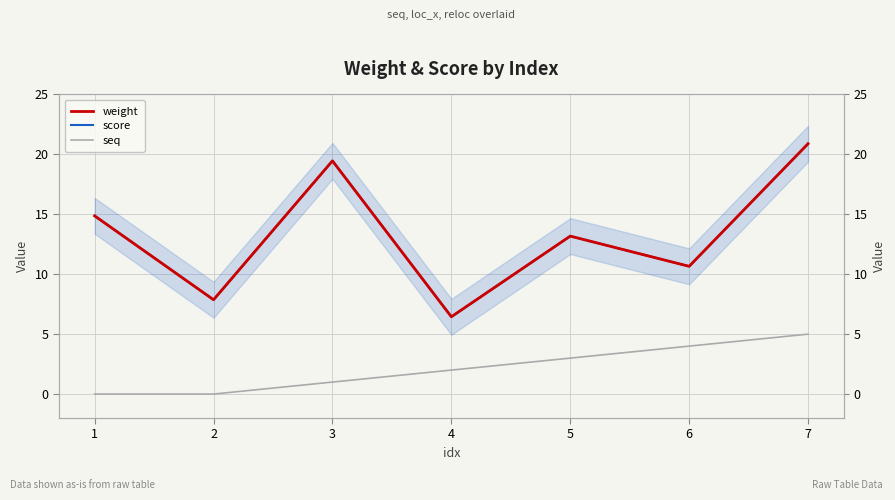

Which series has the largest total across all categories?

weight